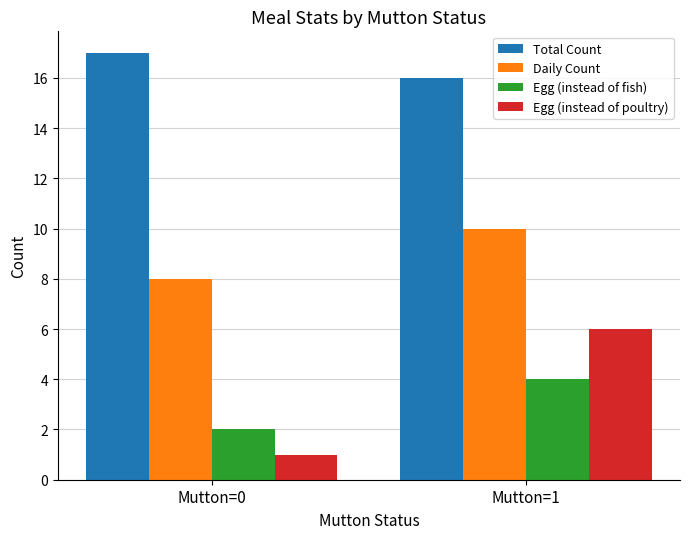

Read the Daily Count value at Mutton=1.

10